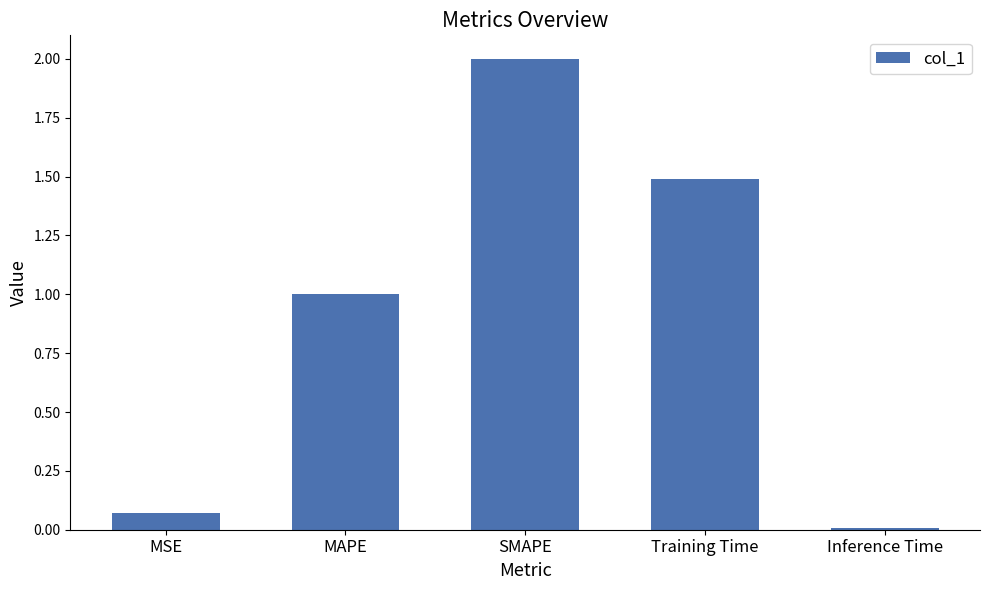

Rank the categories by value from highest to lowest.

SMAPE, Training Time, MAPE, MSE, Inference Time